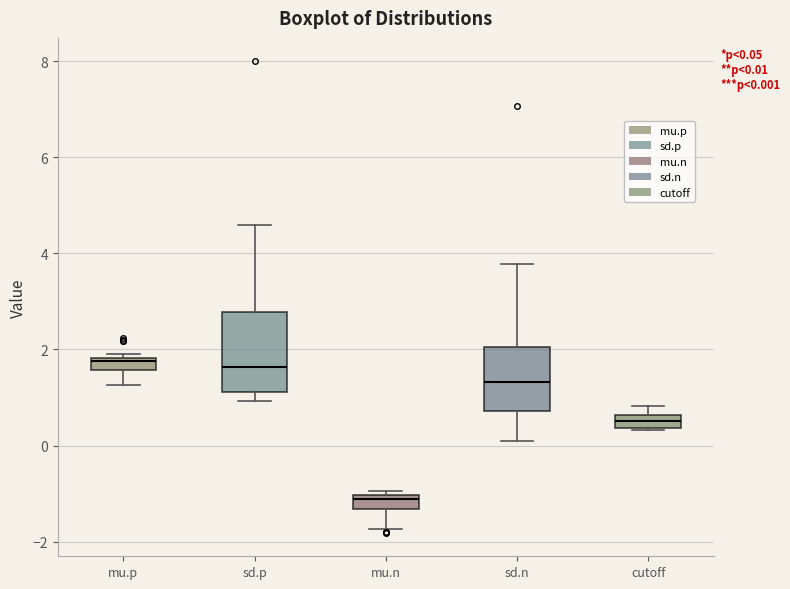

Comparing the boxes themselves (not the whiskers), which one is the tallest?

sd.p